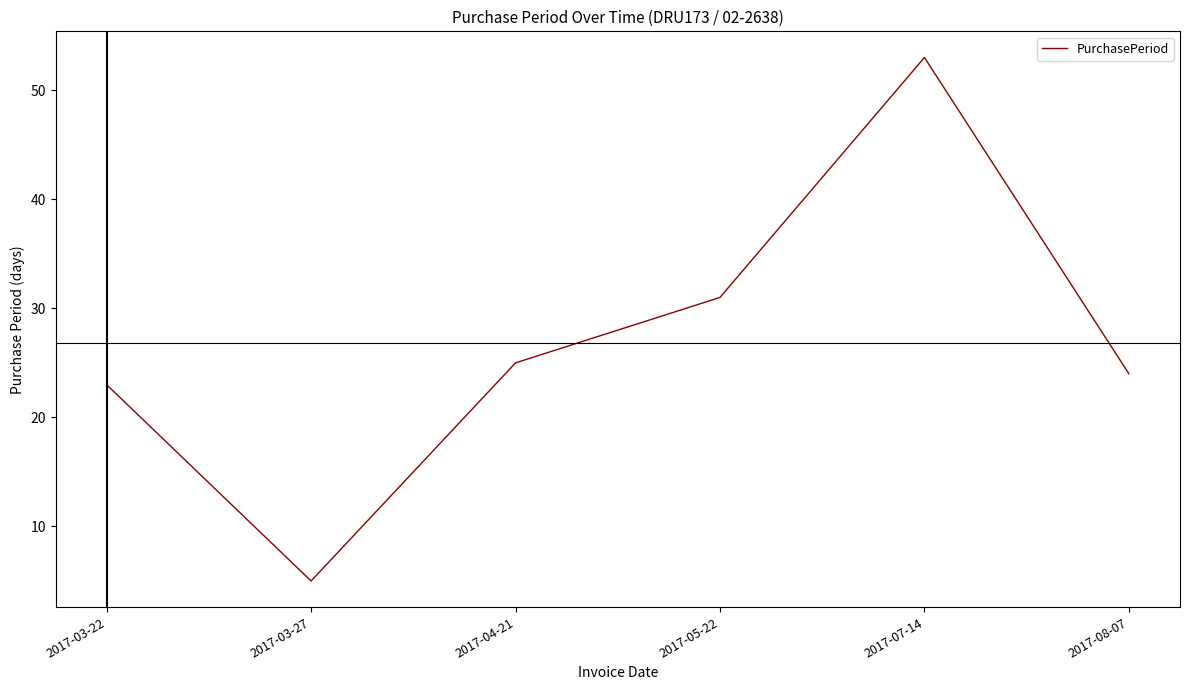

Approximately how many times larger is the value at 2017-04-21 compared to 2017-07-14?

0.5